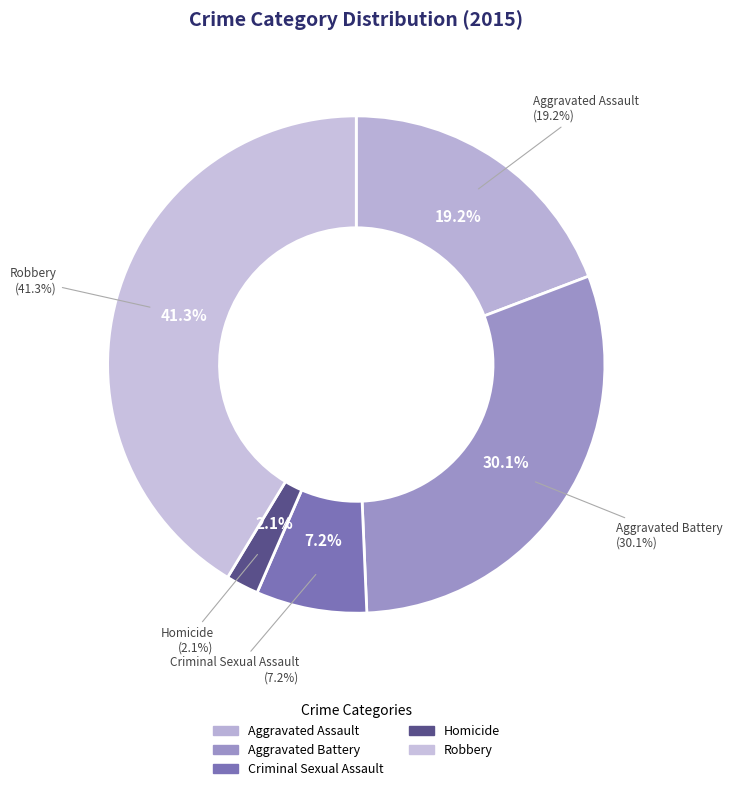

Which slice is the smallest?

Homicide